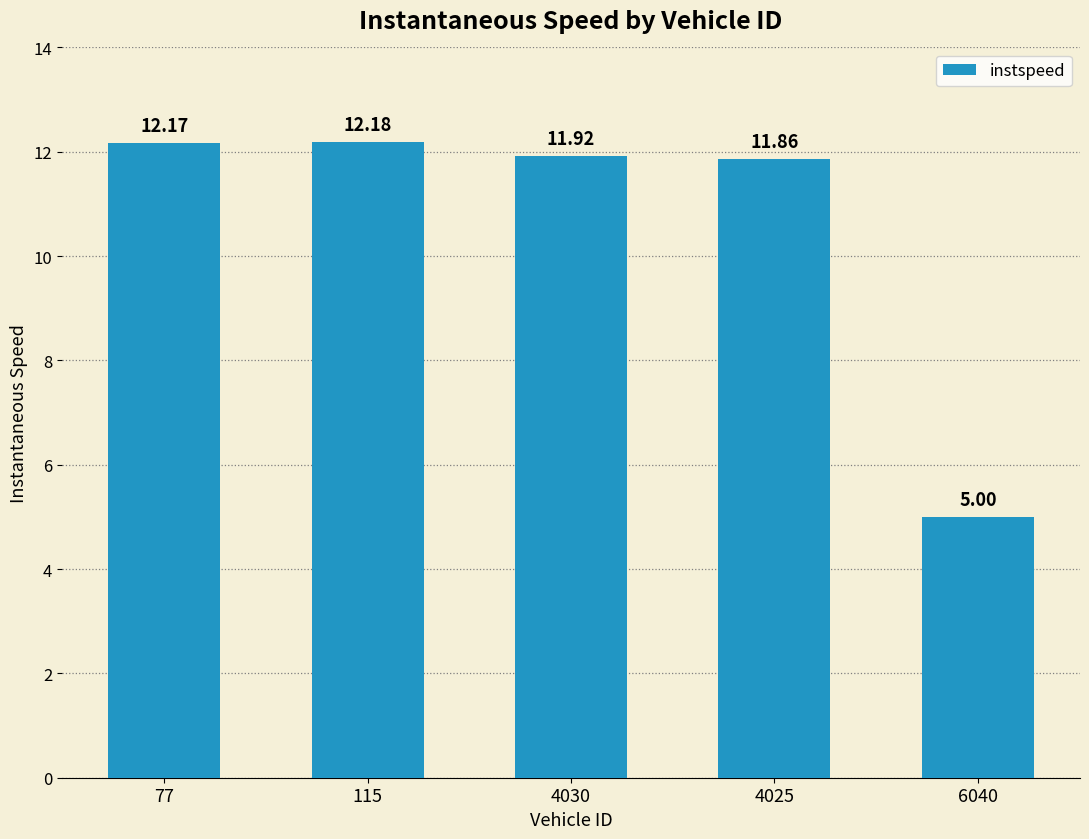

List the labels in order of value, smallest first.

6040, 4025, 4030, 77, 115